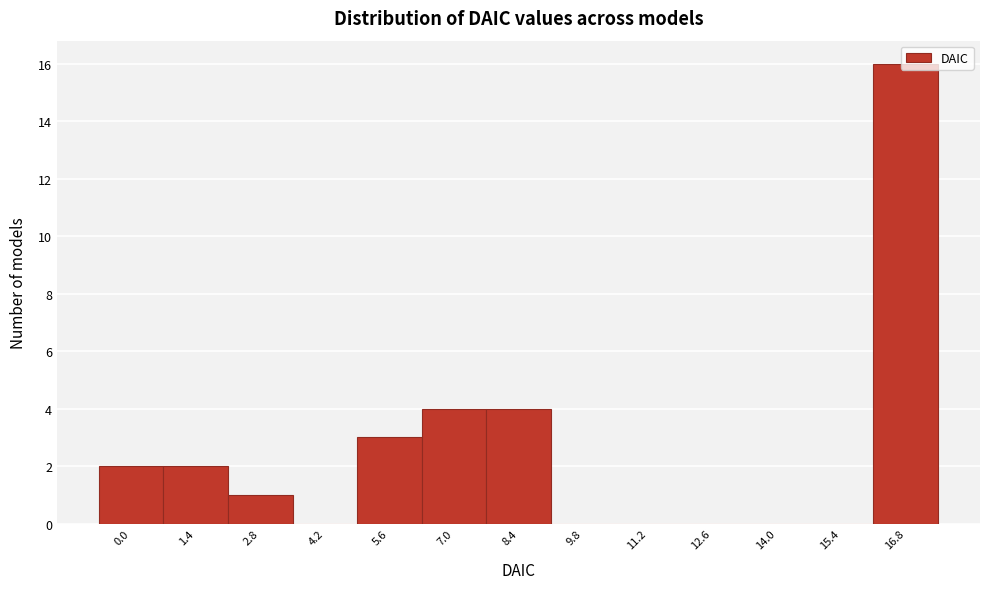

Approximately how many times larger is the value at 1.4 compared to 2.8?

2.0